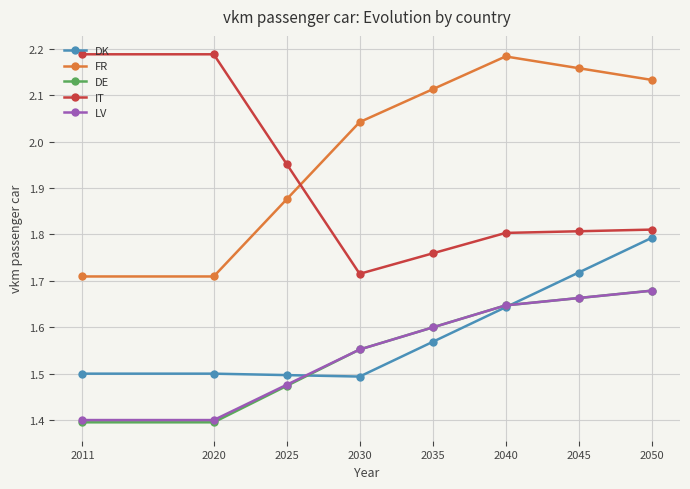

Which category has the highest value in the DE series?

2050